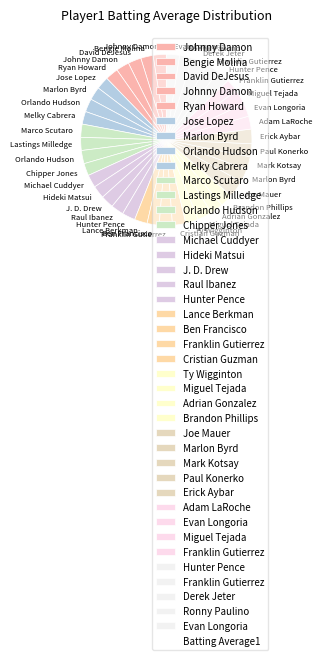

How many slices are in this pie chart?

40